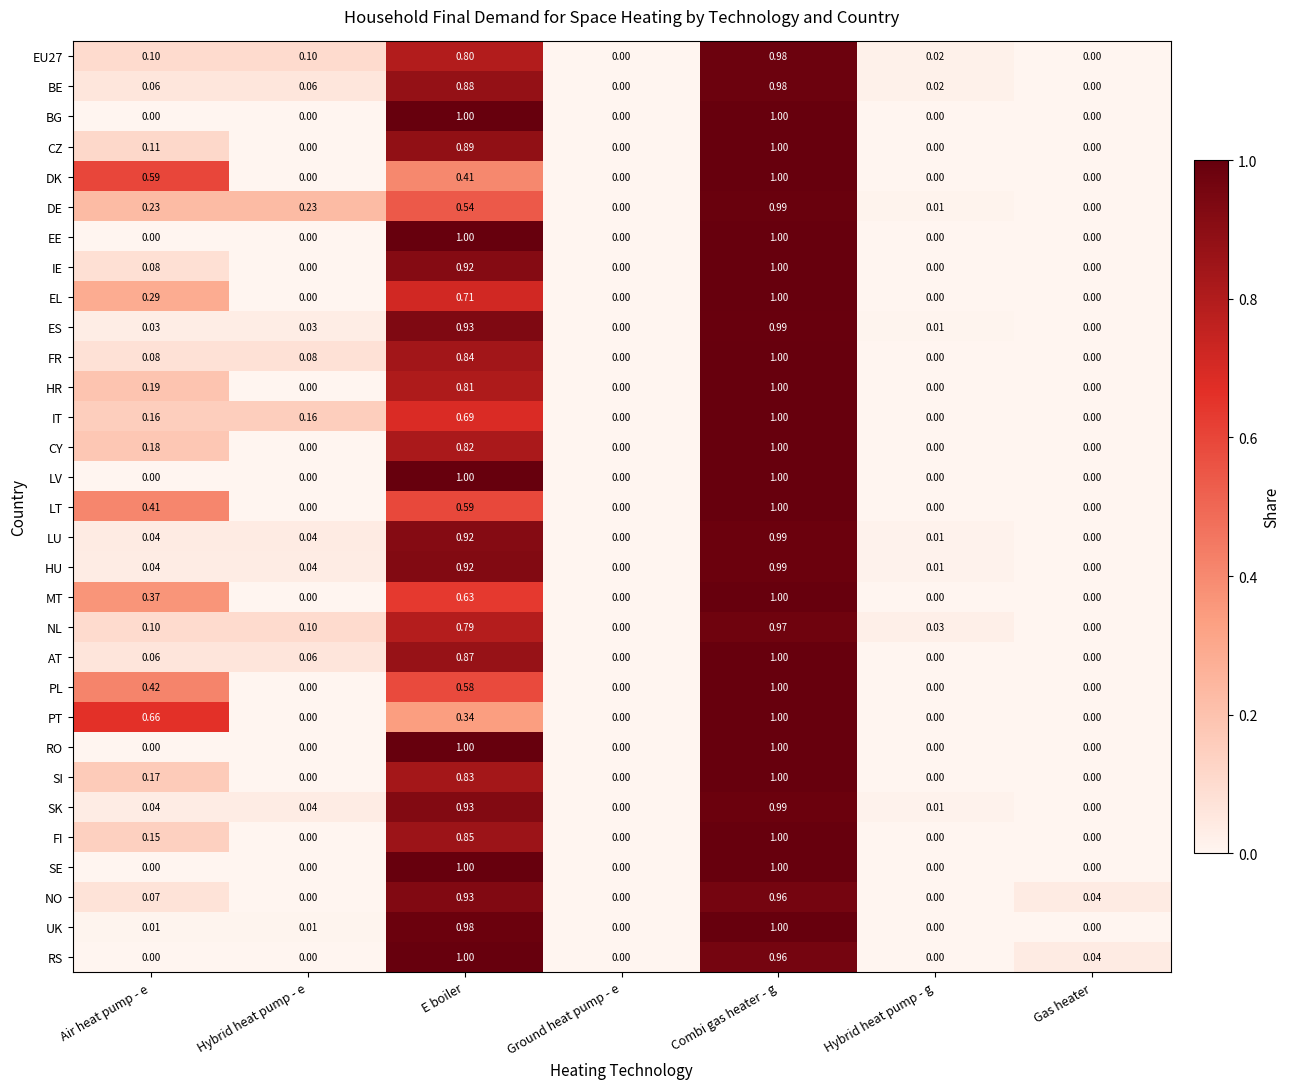

Is the value of PT at E boiler greater than the value of EL at Air heat pump - e?

Yes